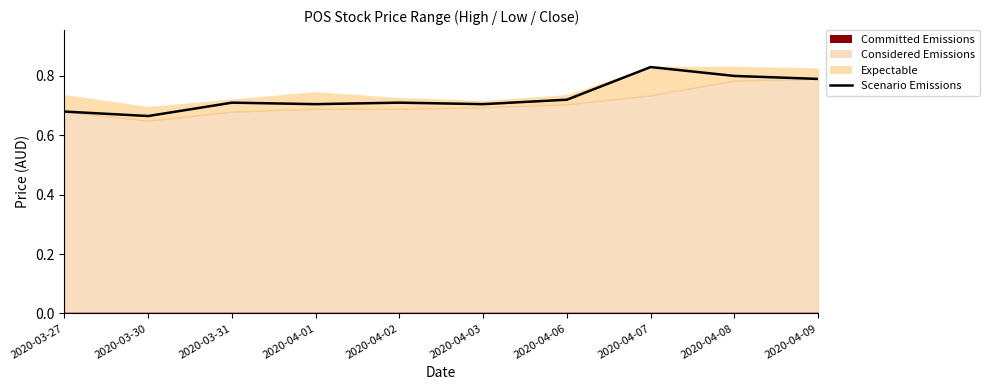

What is the greatest value displayed?

0.8